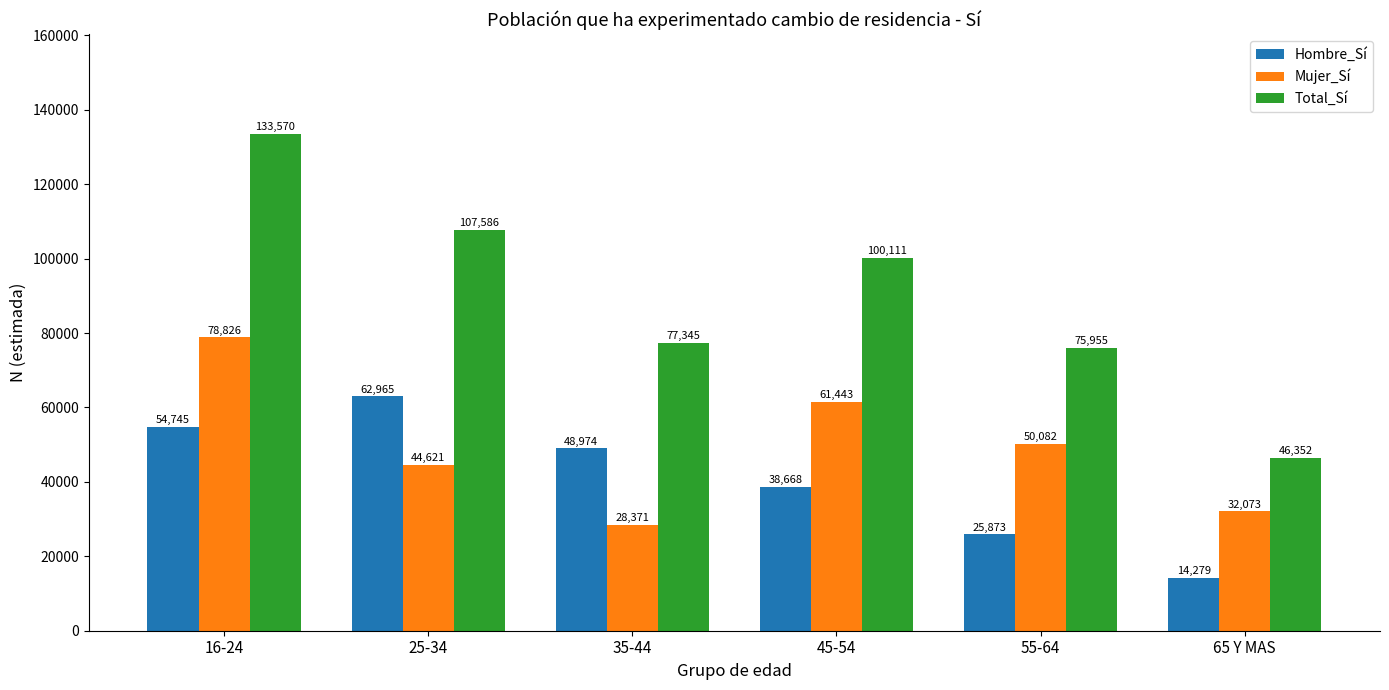

Is the value of Mujer_Sí at 25-34 greater than the value of Total_Sí at 25-34?

No